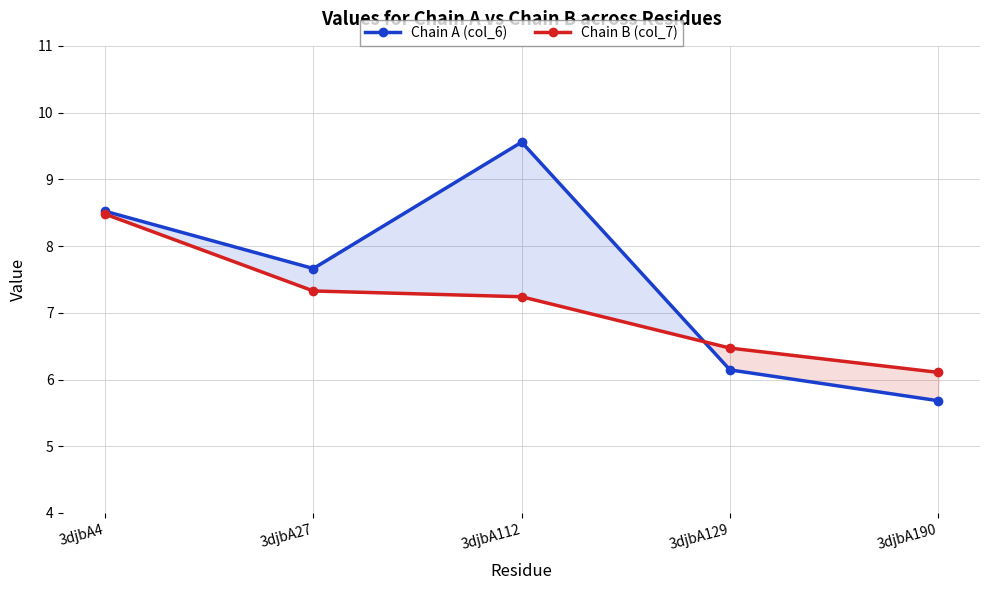

Is the value of Chain A (col_6) at 3djbA190 greater than the value of Chain B (col_7) at 3djbA129?

No